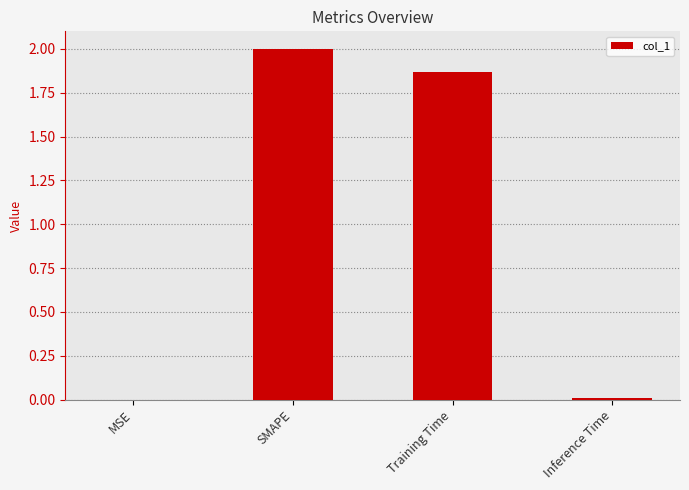

Are the bars grouped side by side (vs. stacked)?

No